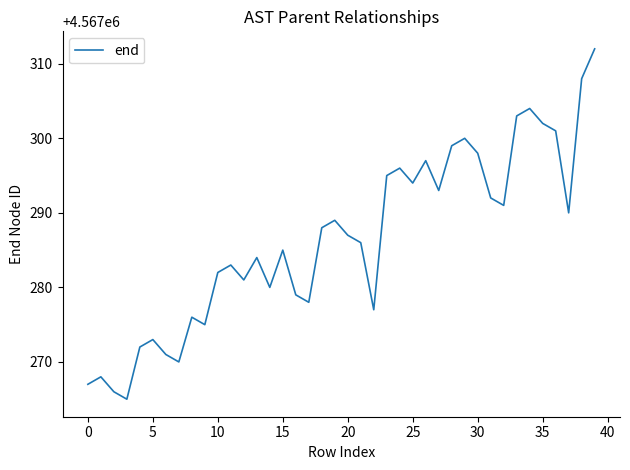

What is the average value?

4567286